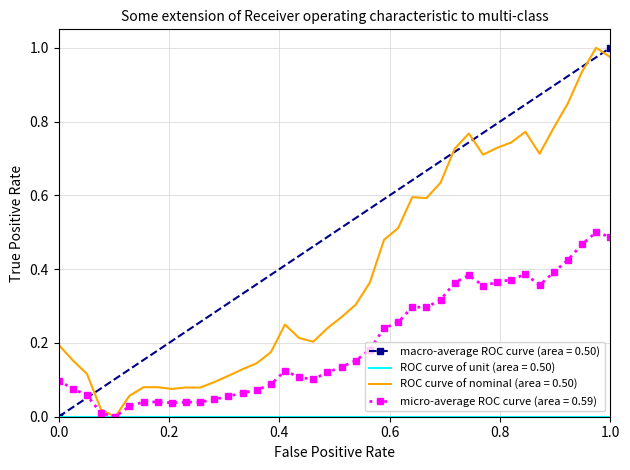

The value at 2023-03-02 is 0.3. True or false?

False